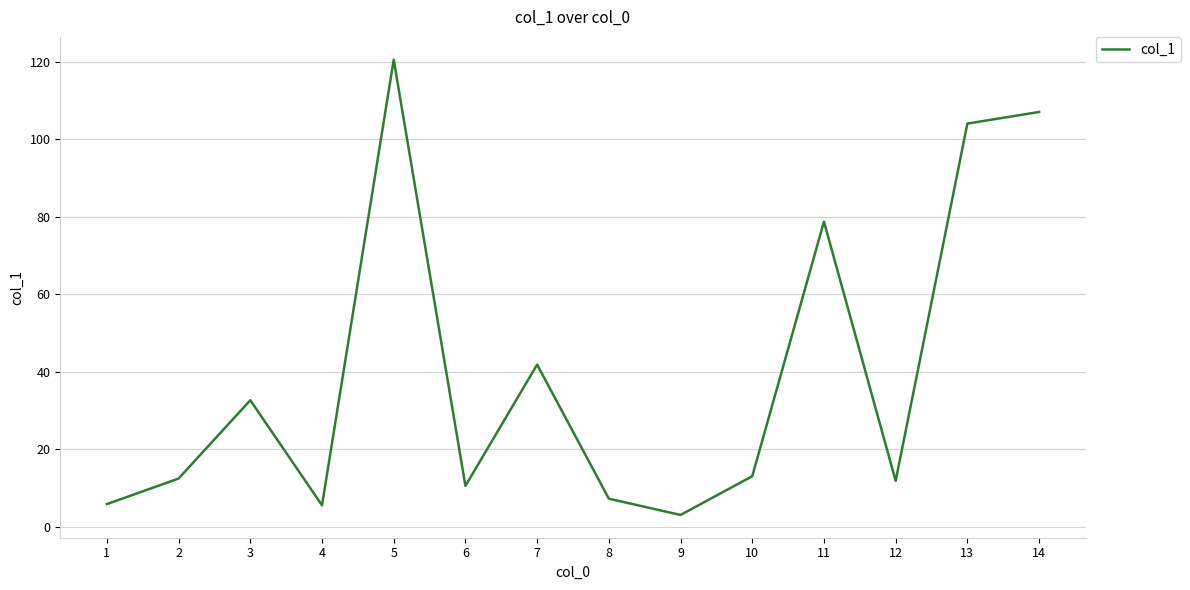

Where is the data nearest to the value 61?

11